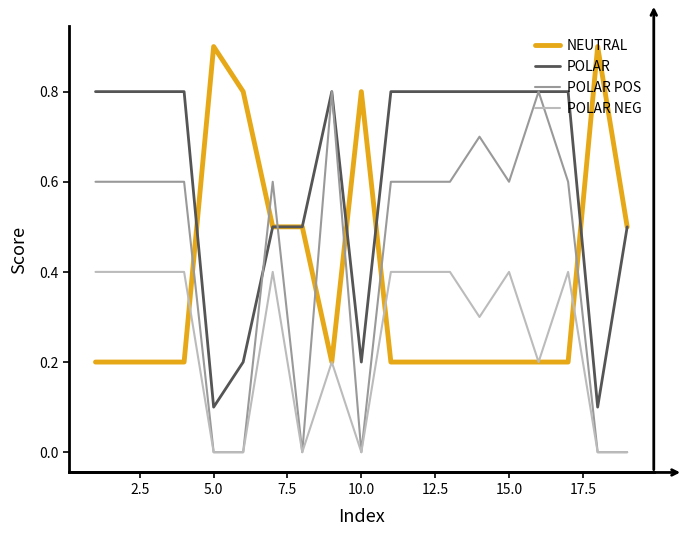

What is the greatest value displayed?

0.9